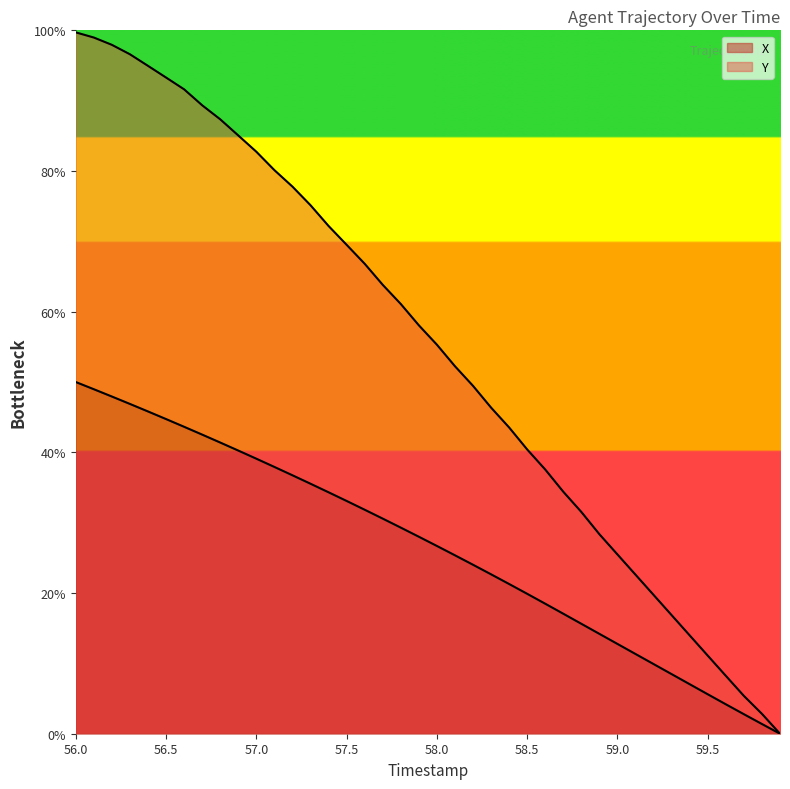

What is the highest value of the X series?

50.0